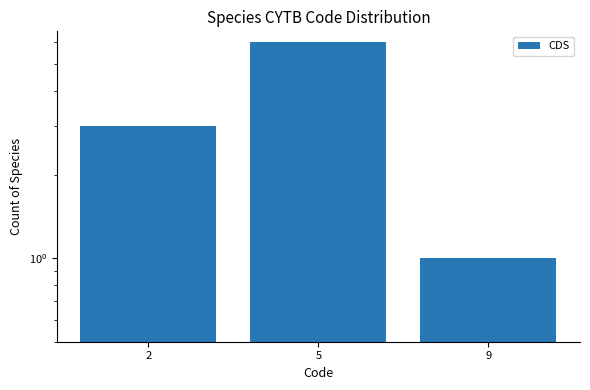

Count the values in the range 1 to 6.

3